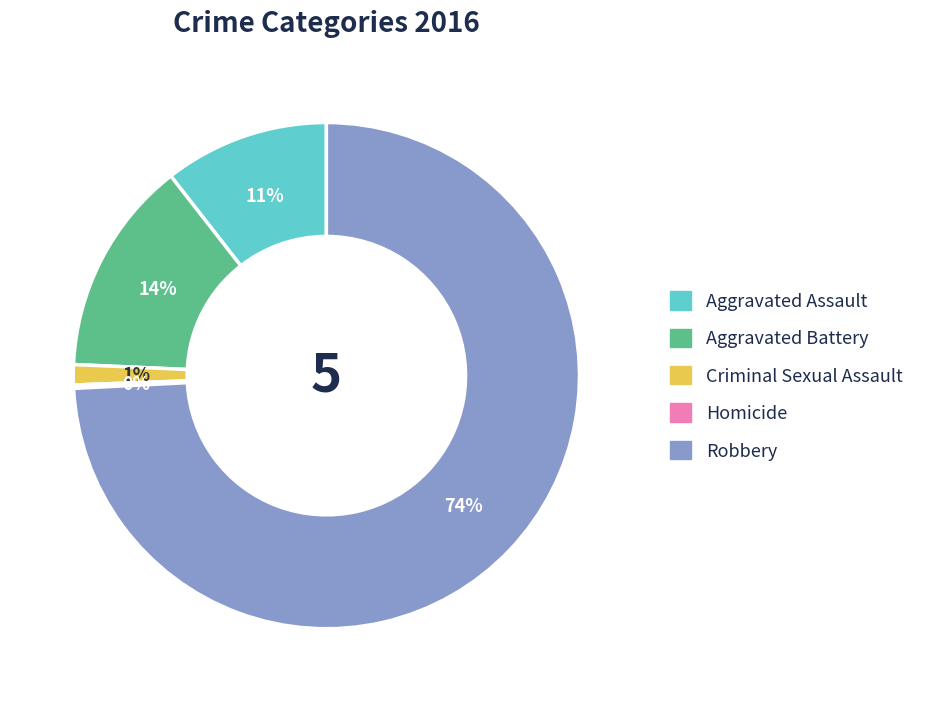

The Aggravated Battery slice represents 24% of the pie. True or false?

False